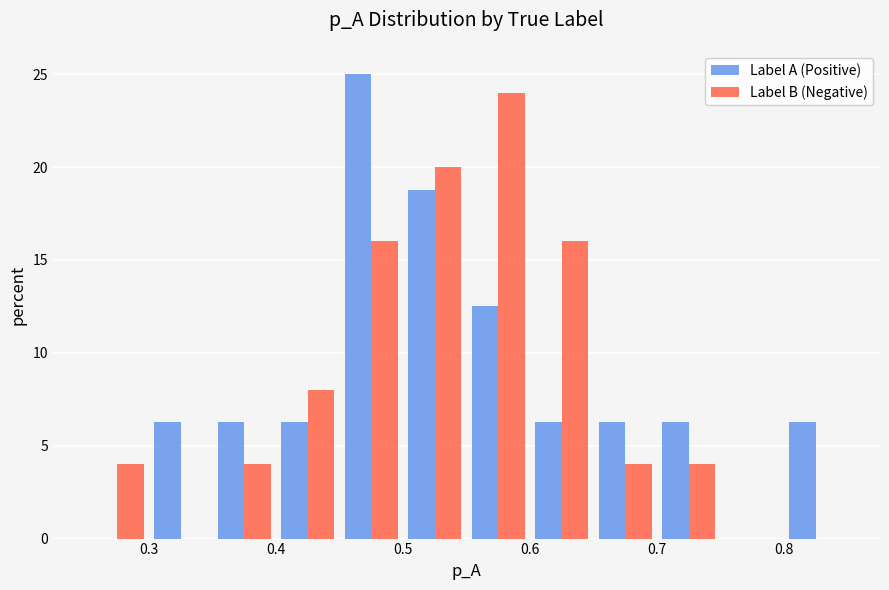

Reading left to right, transcribe this chart: for each range on the x-axis, give the height of each series' bar. The values are not printed on the chart, so give them approximately, as read against the axis.

0.25 to 0.30: Label A (Positive)=0	Label B (Negative)=4.0
0.30 to 0.35: Label A (Positive)=6.5	Label B (Negative)=0
0.35 to 0.40: Label A (Positive)=6.5	Label B (Negative)=4.0
0.40 to 0.45: Label A (Positive)=6.5	Label B (Negative)=8.0
0.45 to 0.50: Label A (Positive)=25.0	Label B (Negative)=16.0
0.50 to 0.55: Label A (Positive)=19.0	Label B (Negative)=20.0
0.55 to 0.60: Label A (Positive)=12.5	Label B (Negative)=24.0
0.60 to 0.65: Label A (Positive)=6.5	Label B (Negative)=16.0
0.65 to 0.70: Label A (Positive)=6.5	Label B (Negative)=4.0
0.70 to 0.75: Label A (Positive)=6.5	Label B (Negative)=4.0
0.75 to 0.80: Label A (Positive)=0	Label B (Negative)=0
0.80 to 0.85: Label A (Positive)=6.5	Label B (Negative)=0